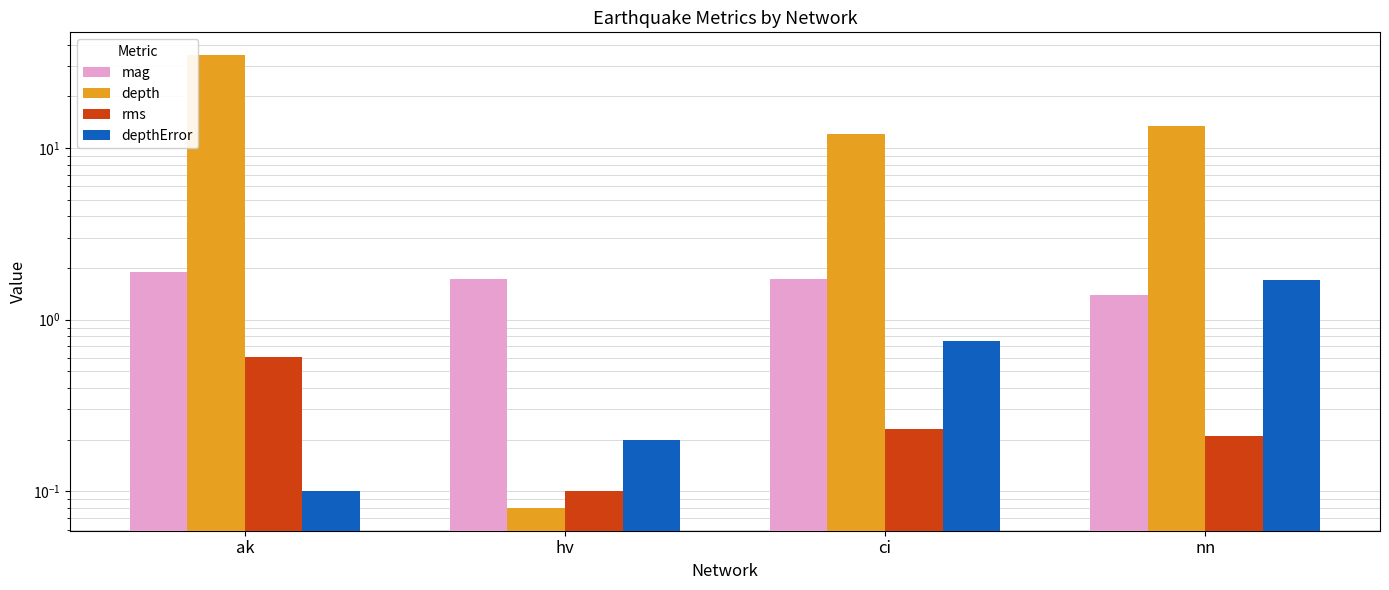

Read the depth value at ci.

12.0